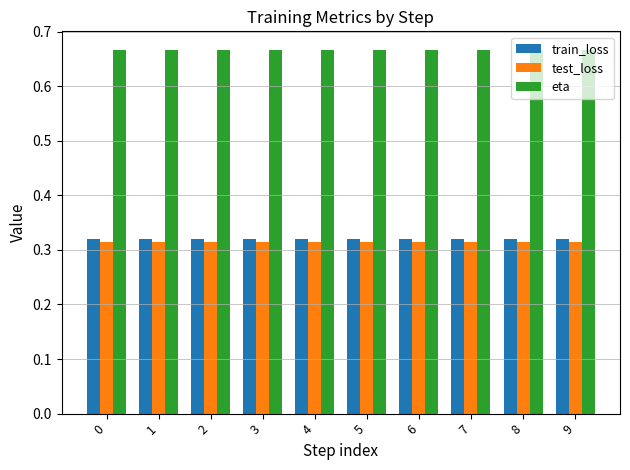

What is the spread (max minus min) of values at 0?

0.4